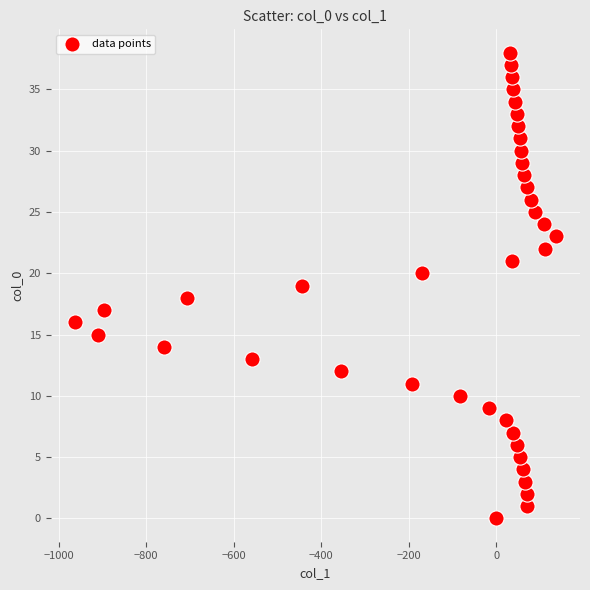

What is the range of X values (max minus min)?

1099